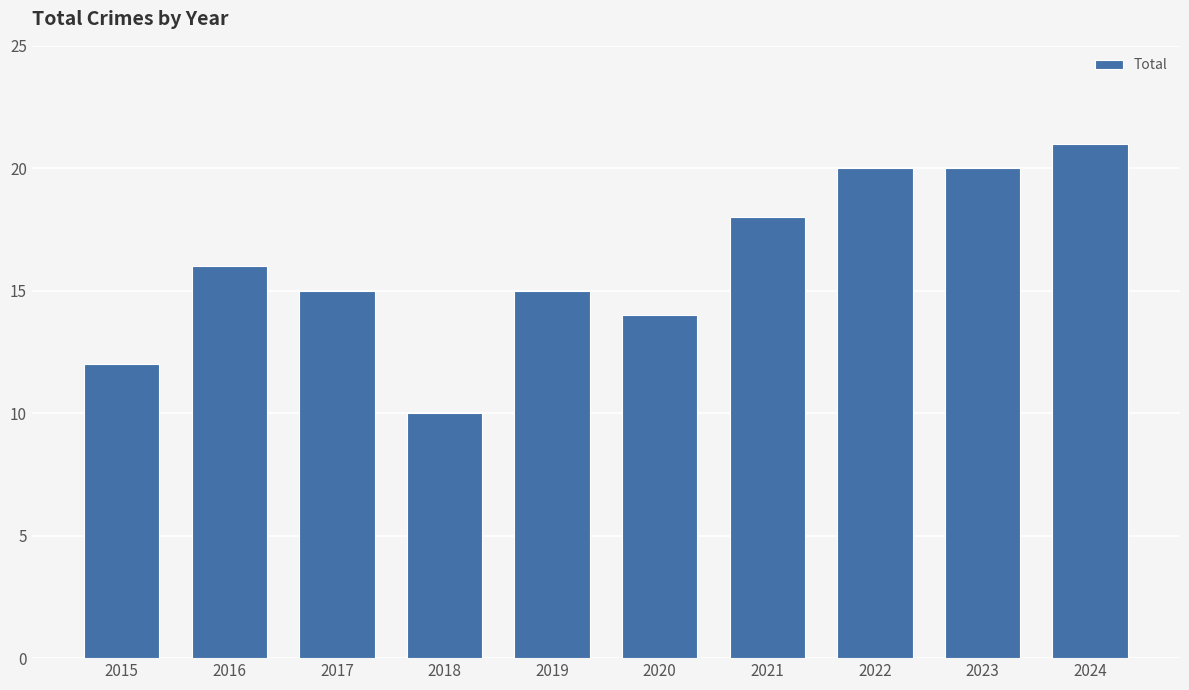

True or false: the data shows 23 at 2016.

False